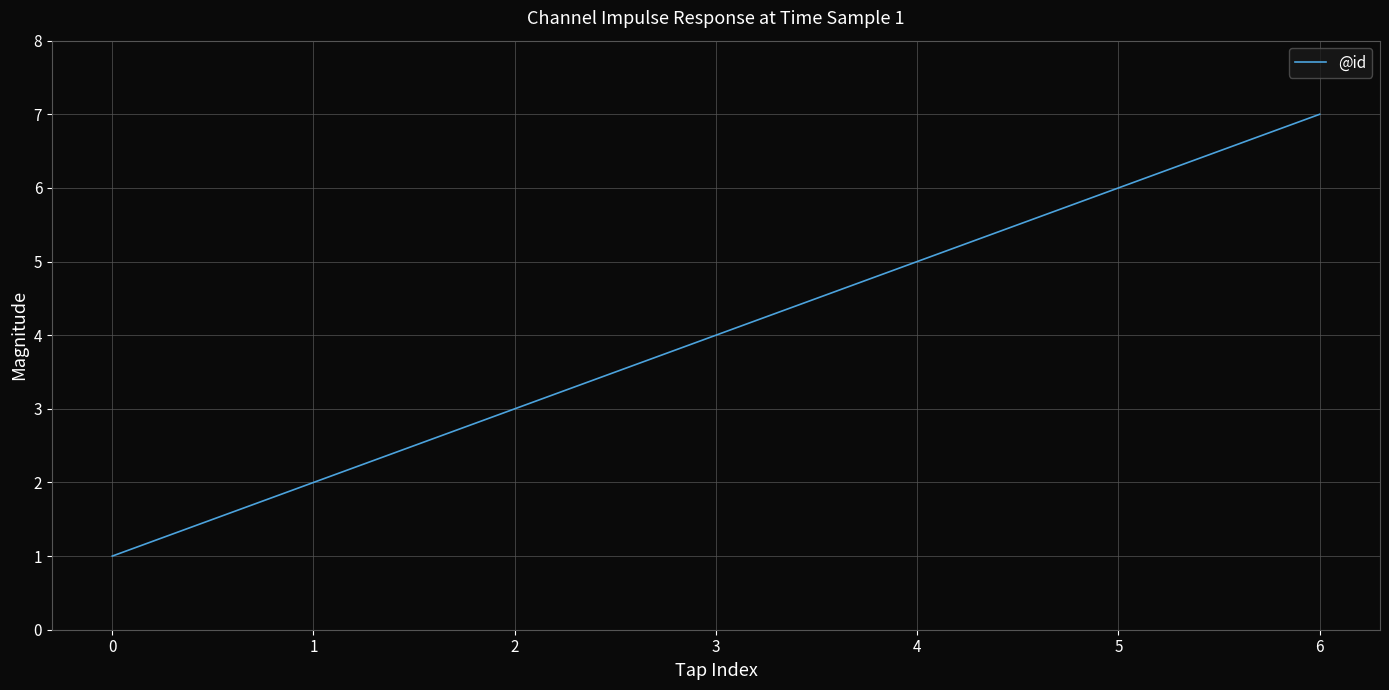

What is the difference between the second highest and minimum values?

5